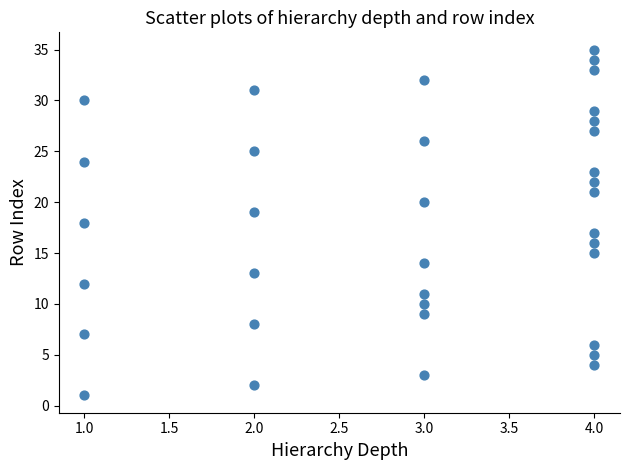

What is the range of Y values (max minus min)?

34